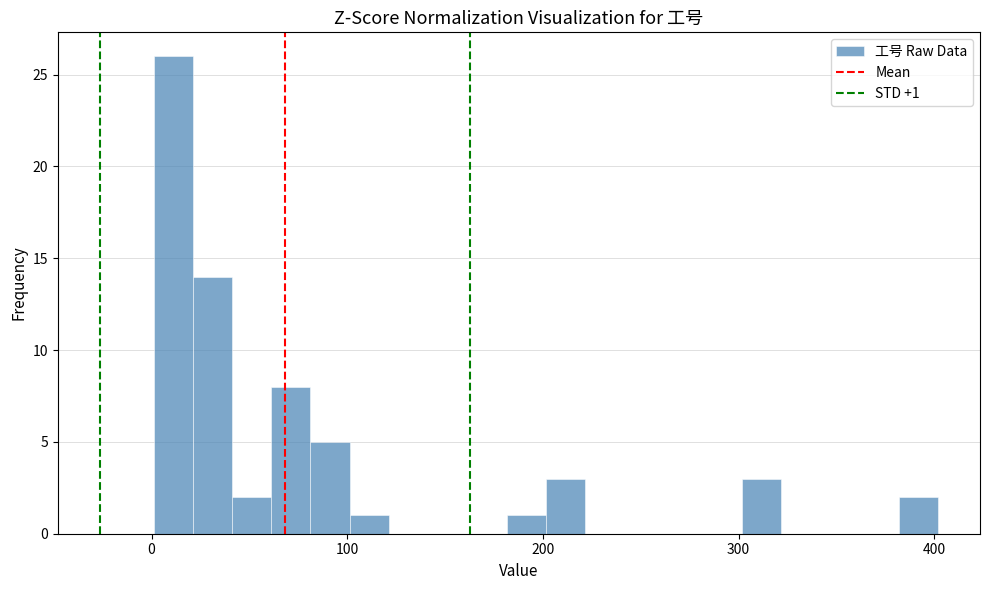

Around what value on the x-axis is the tallest bar? Give the approximate position of its centre, as read against the axis.

10